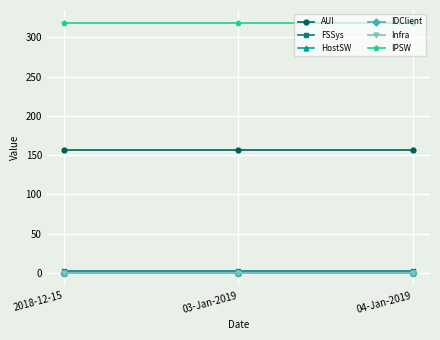

Does the chart have visible grid lines?

Yes